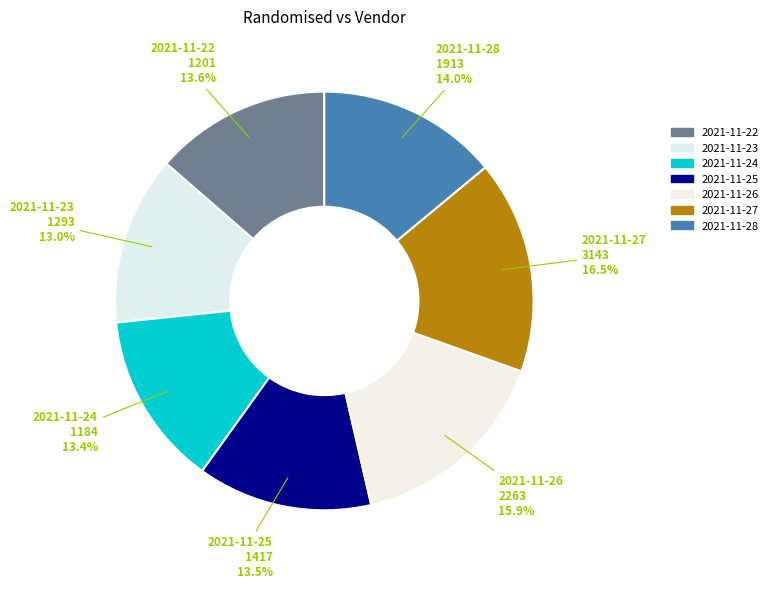

Is there any slice that represents more than half of the pie?

No